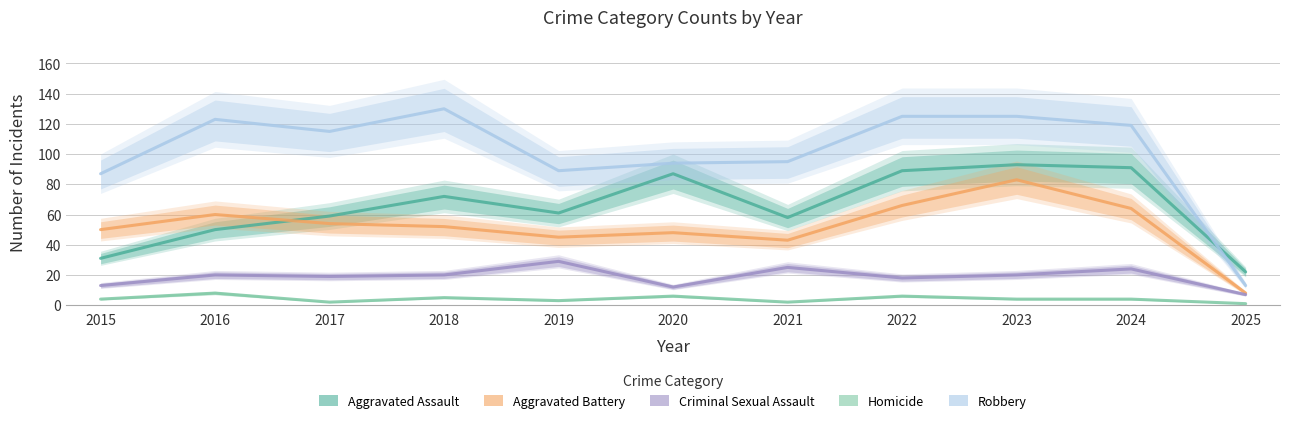

The value of Aggravated Battery at 2020 is 48. True or false?

True